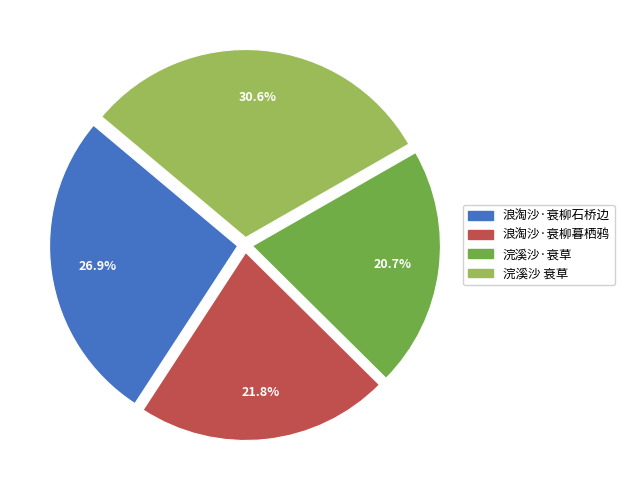

Combined, what portion of the pie is 浪淘沙·衰柳石桥边 and 浣溪沙·衰草?

47.6%